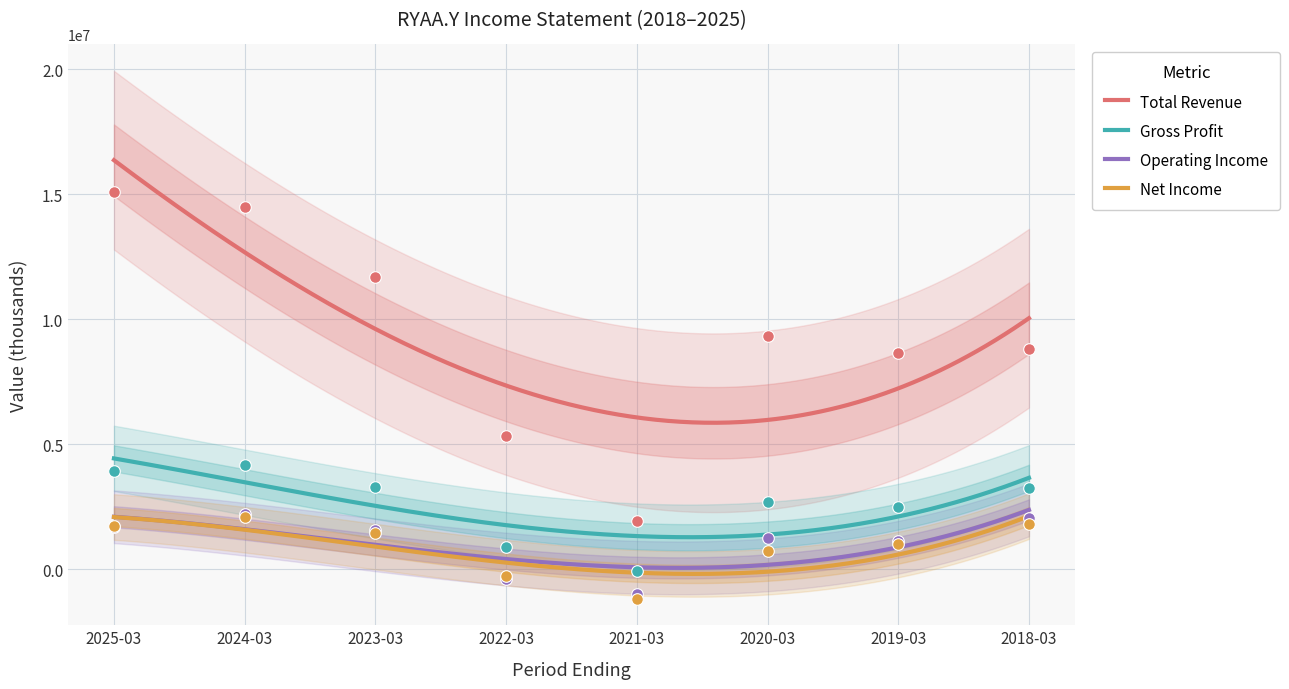

What are all the series names shown in the legend?

Total Revenue, Gross Profit, Operating Income, Net Income